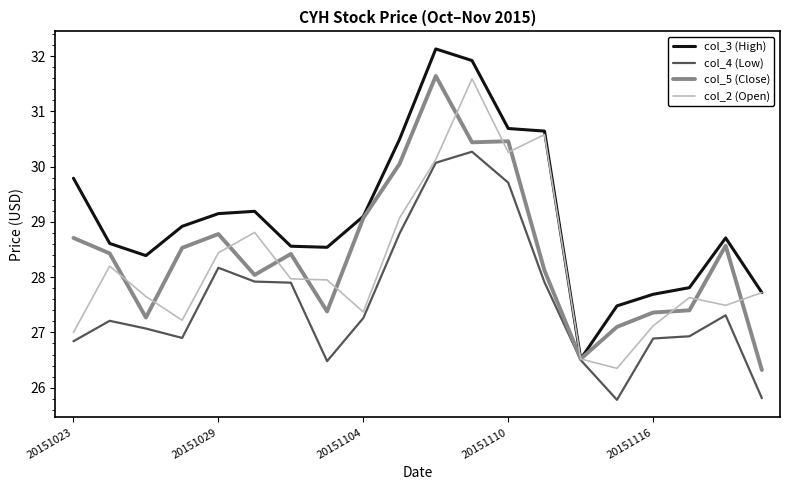

What is the maximum value shown in the chart?

32.1